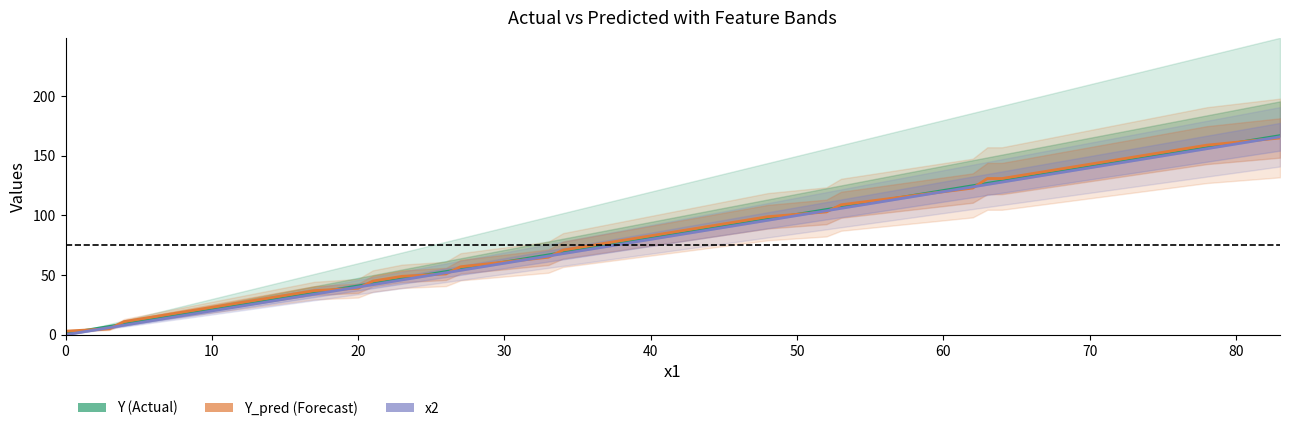

Rank the series by their maximum value, from highest to lowest.

Y, x2, Y_pred